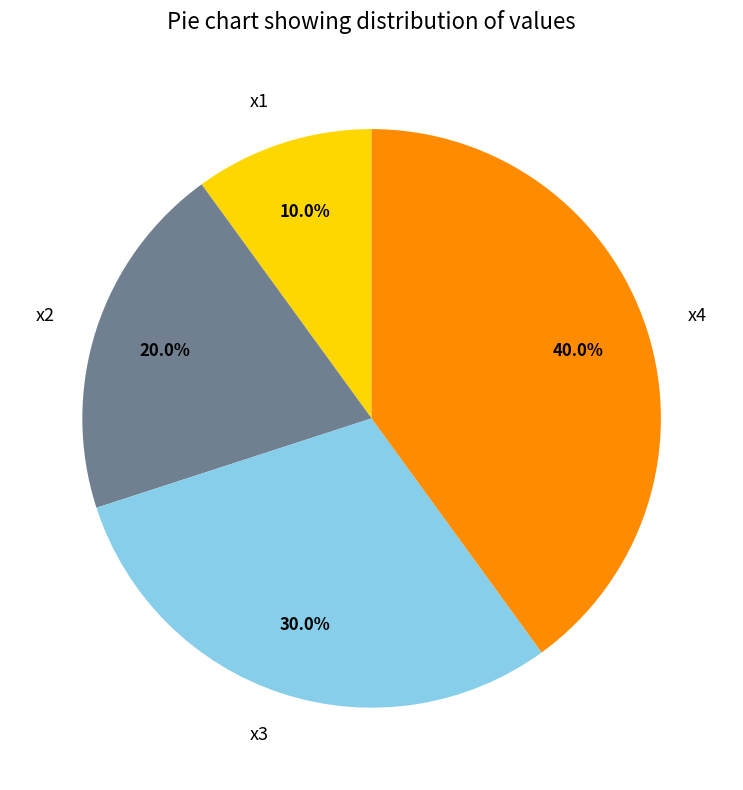

What percentage is the x2 slice, to the nearest percent?

20%